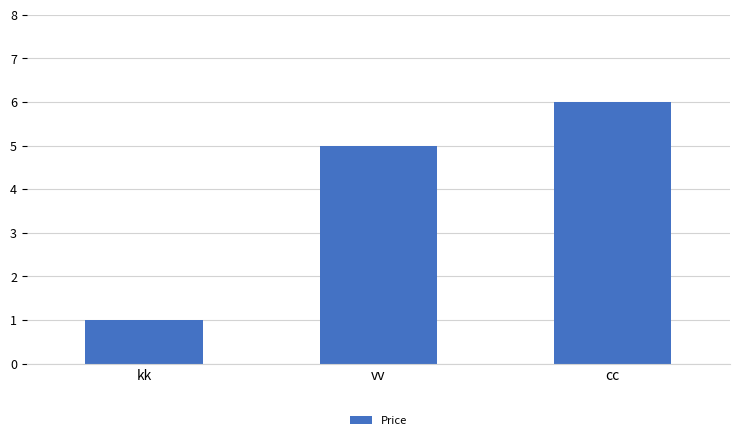

What is the label of the 3rd bar from the left?

cc